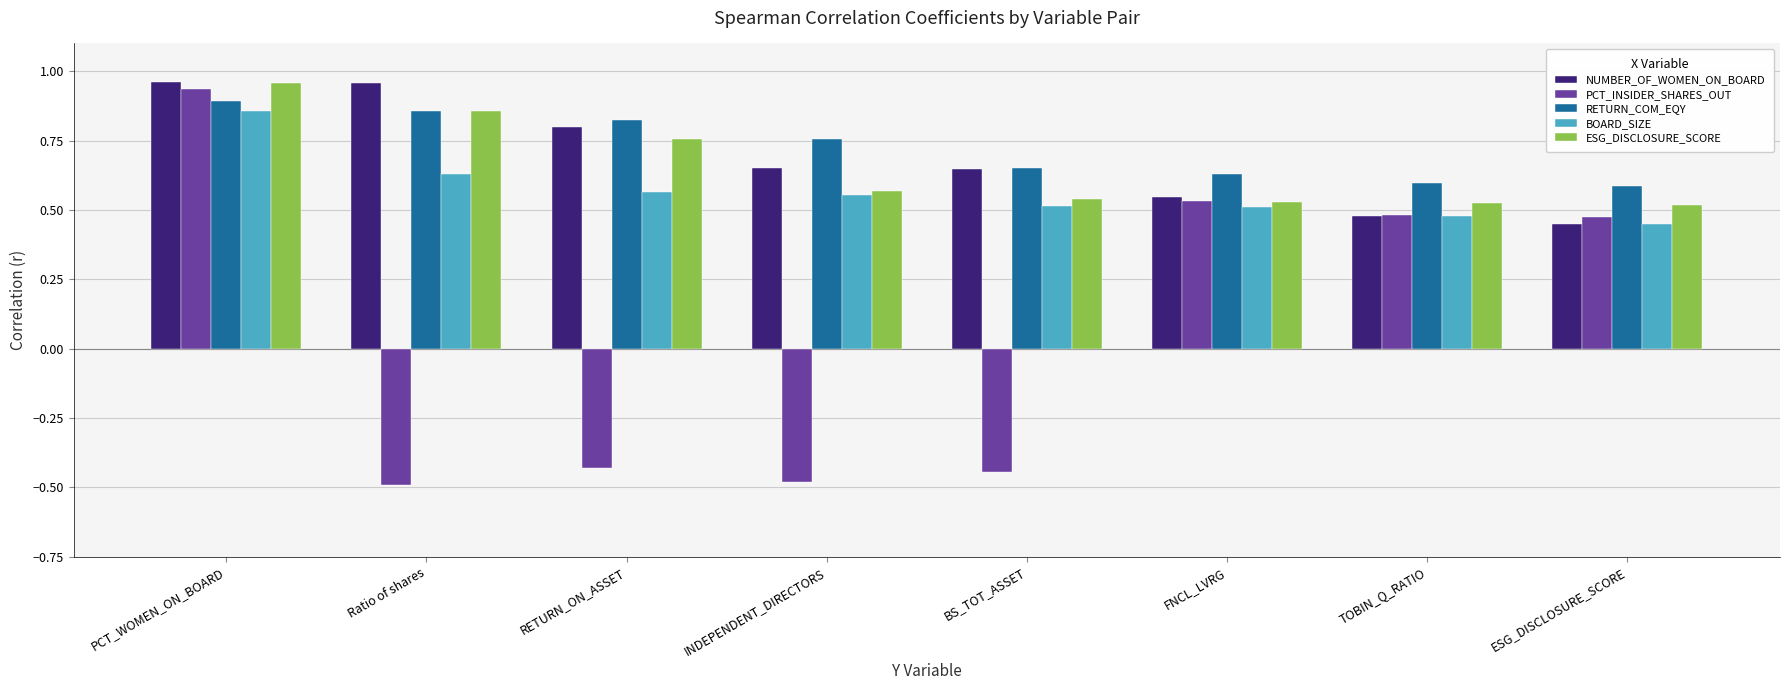

What is the difference between the maximum and minimum values in the RETURN_COM_EQY series?

0.3